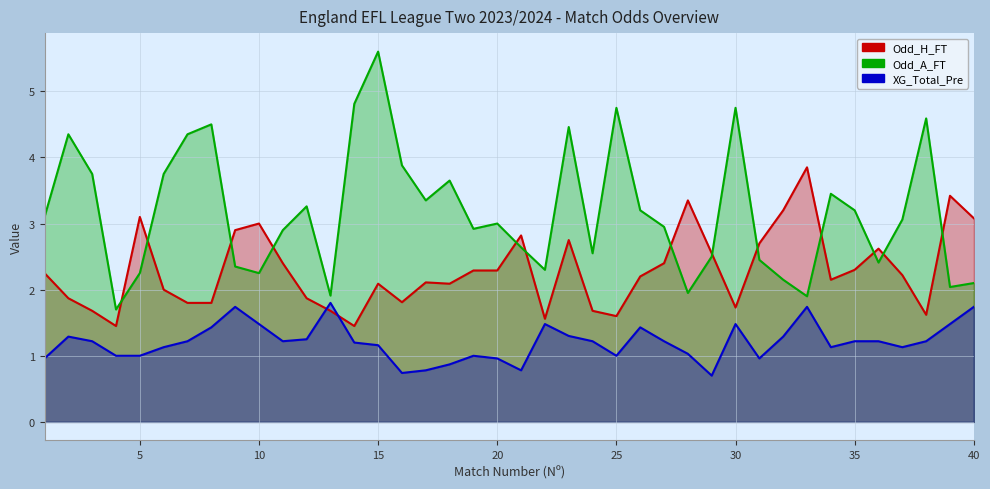

At how many categories does at least one series exceed 1?

40